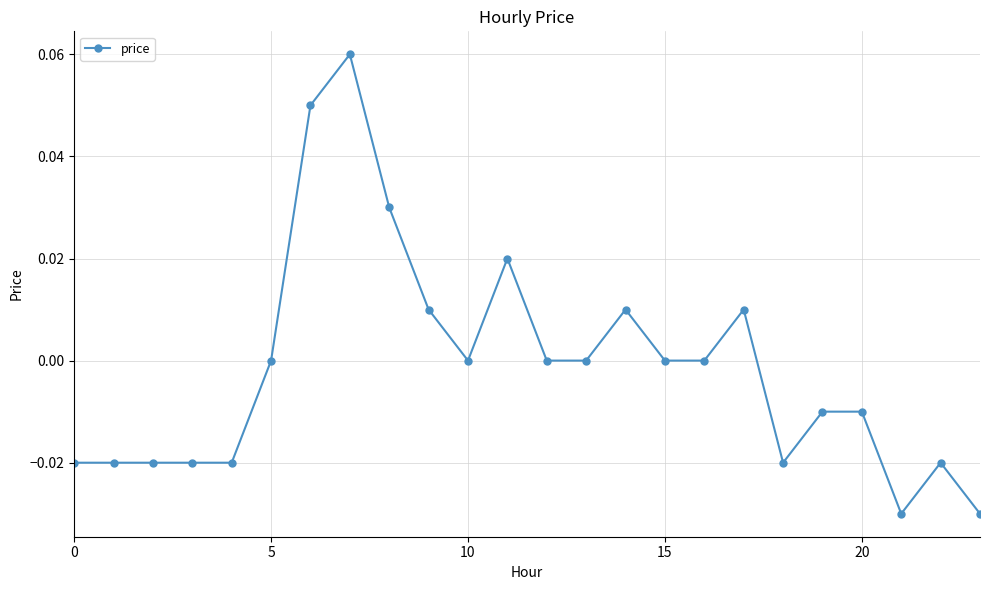

True or false: there are more than 2 points higher than both neighbors.

True